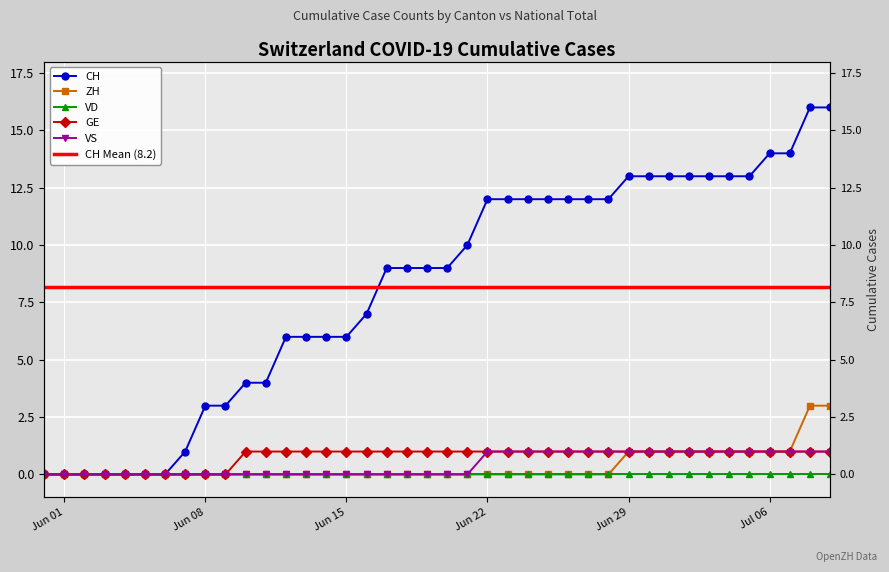

True or false: ZH and CH intersect in this chart.

False